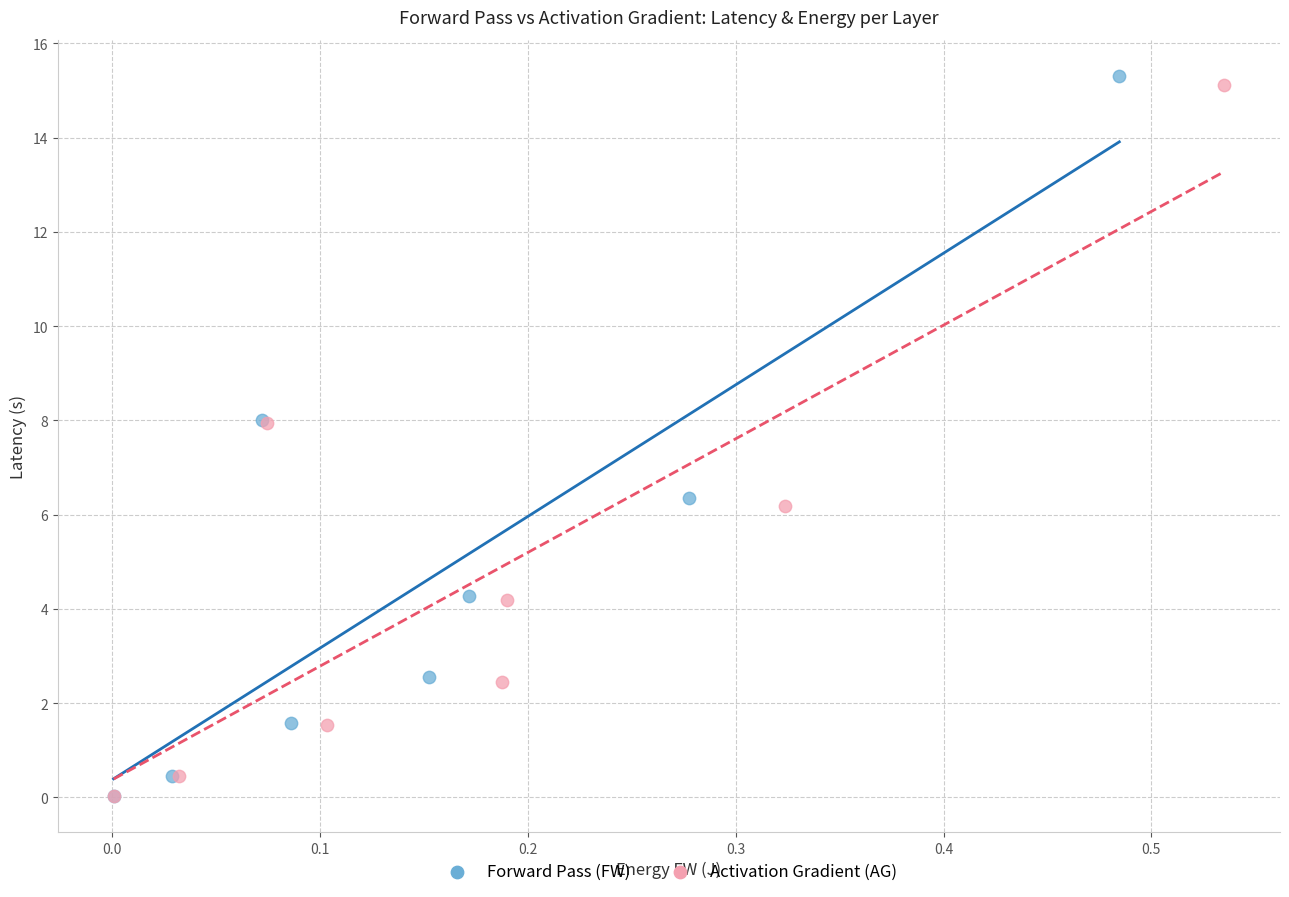

Which series has the widest spread of Y values?

Forward Pass (FW)